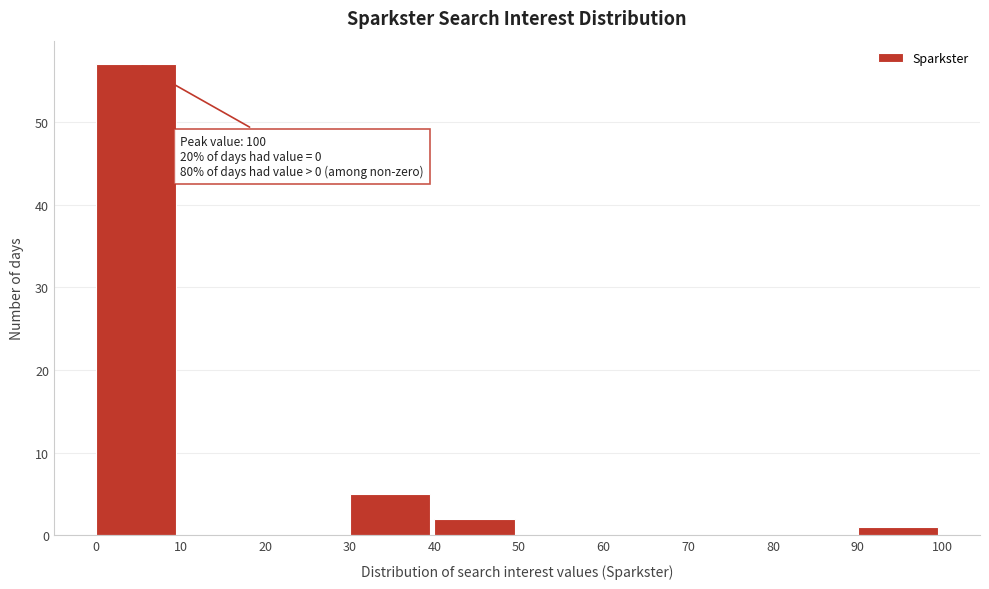

Over which range of the x-axis is the bar tallest?

0 to 10